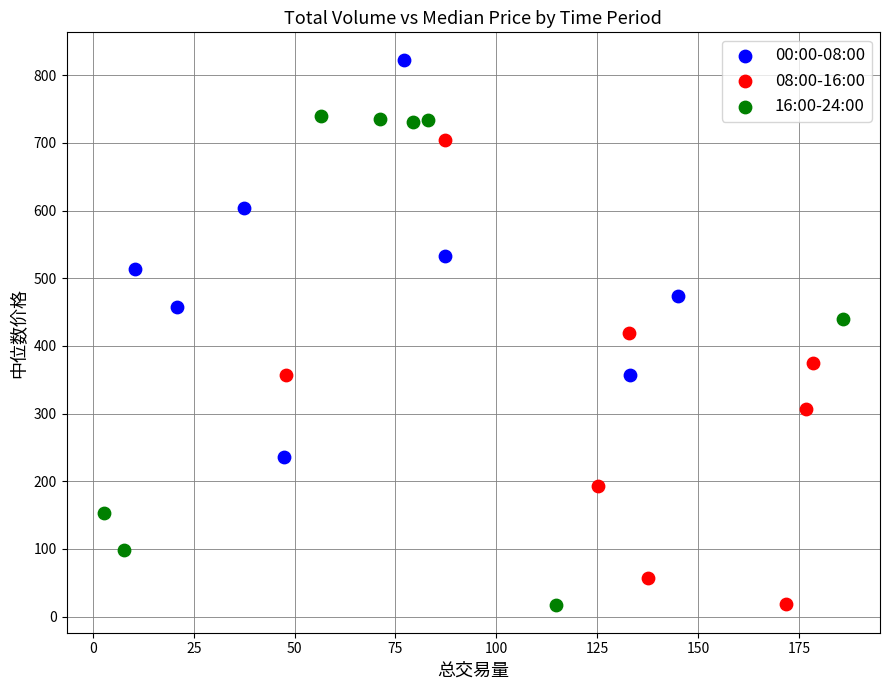

Which series has the largest Y range (max minus min)?

16:00-24:00